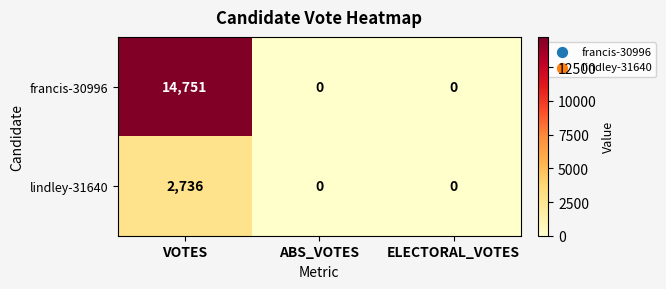

What is the greatest value displayed?

14751